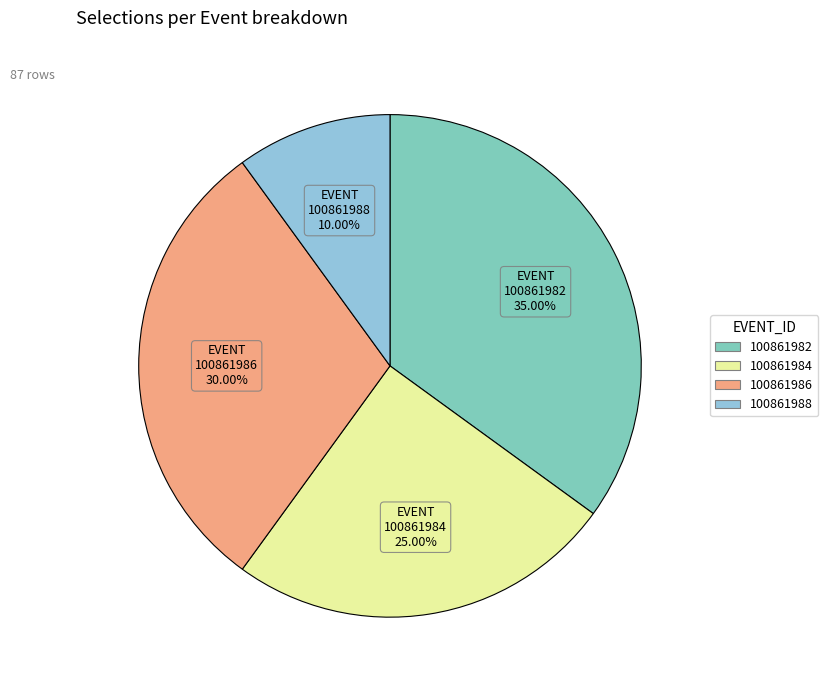

Is there any slice that represents more than half of the pie?

No